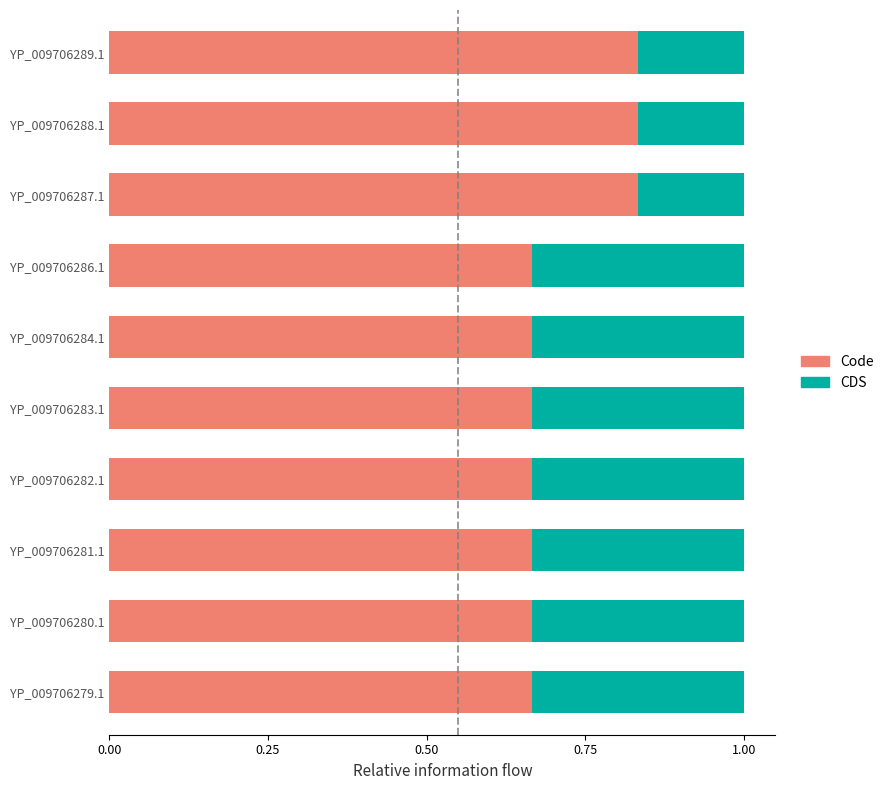

What is the total value across all series at YP_009706287.1?

1.0